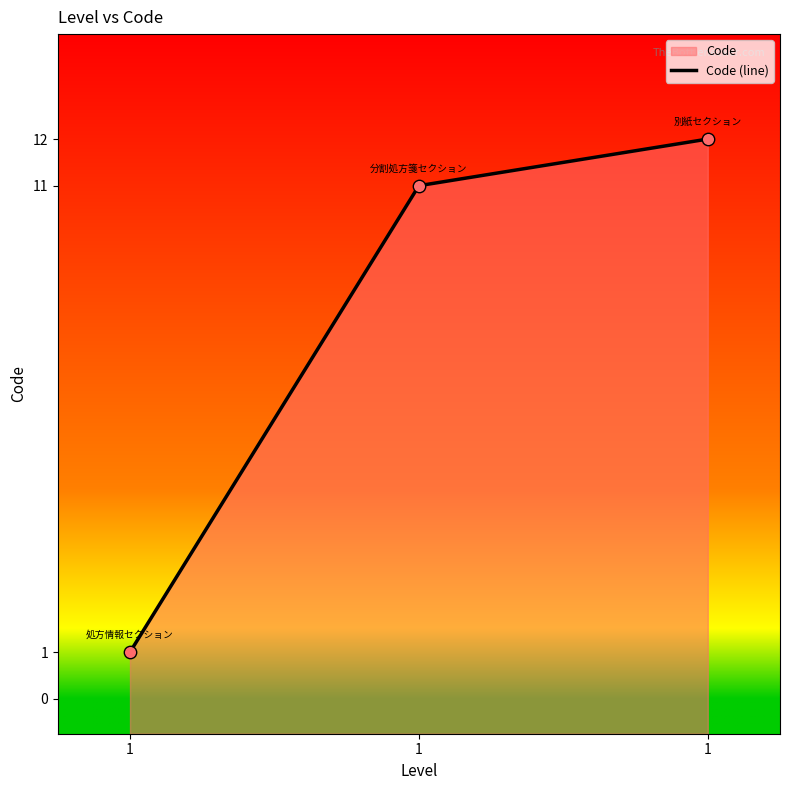

What is the ratio of the value at 分割処方箋セクション to the value at 別紙セクション?

0.9